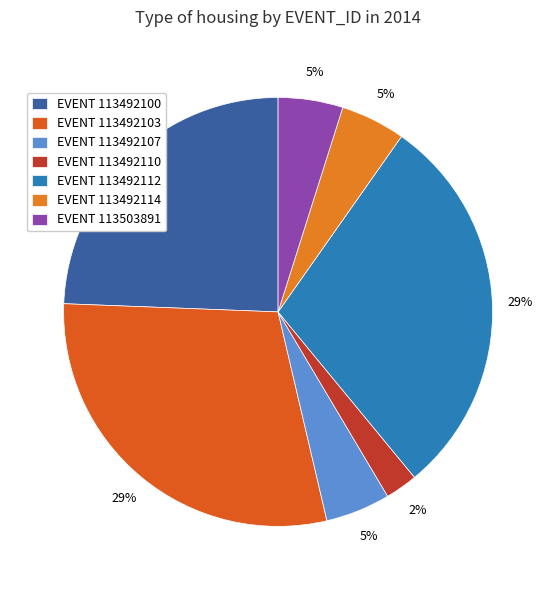

How many slices are in this pie chart?

7